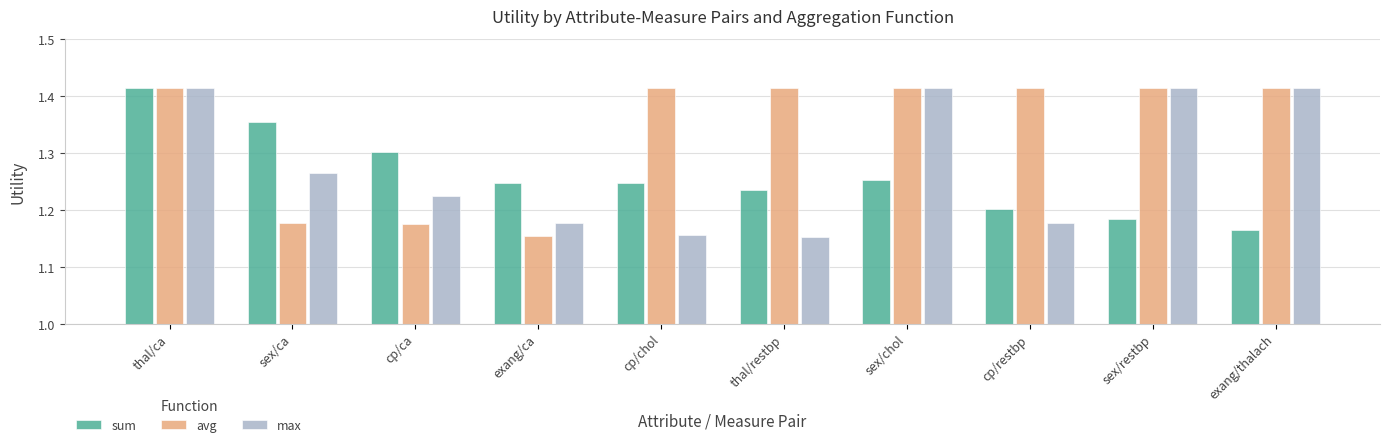

What is the label of the 5th bar from the left?

cp/chol